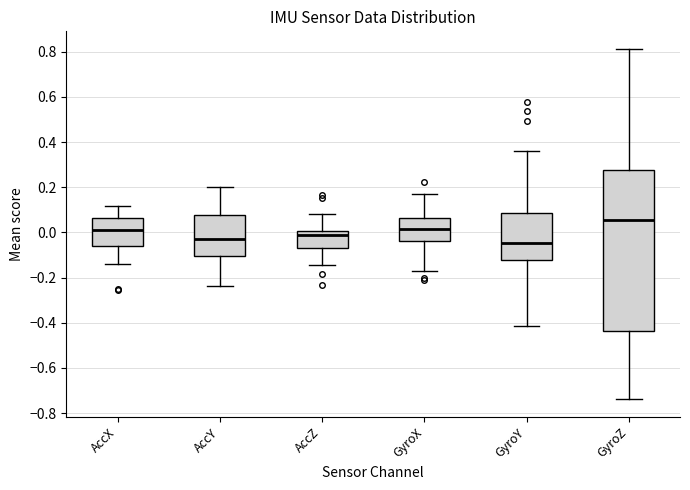

Reading left to right, transcribe this box plot: for each box, give where its median line is, the range the box spans, and where its two whiskers end, as read against the y-axis. The values are not printed on the chart, so give them approximately, as read against the axis.

AccX: median 0.02, box -0.06 to 0.06, whiskers -0.14 to 0.12
AccY: median -0.02, box -0.10 to 0.08, whiskers -0.24 to 0.20
AccZ: median -0.02, box -0.06 to 0.00, whiskers -0.14 to 0.08
GyroX: median 0.02, box -0.04 to 0.06, whiskers -0.18 to 0.16
GyroY: median -0.04, box -0.12 to 0.08, whiskers -0.42 to 0.36
GyroZ: median 0.06, box -0.44 to 0.28, whiskers -0.74 to 0.82